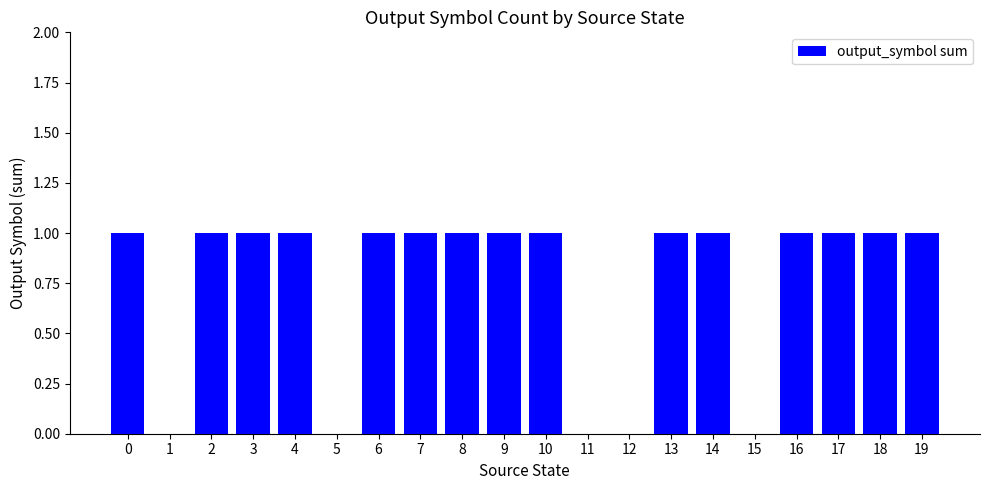

What is the maximum value shown in the chart?

1